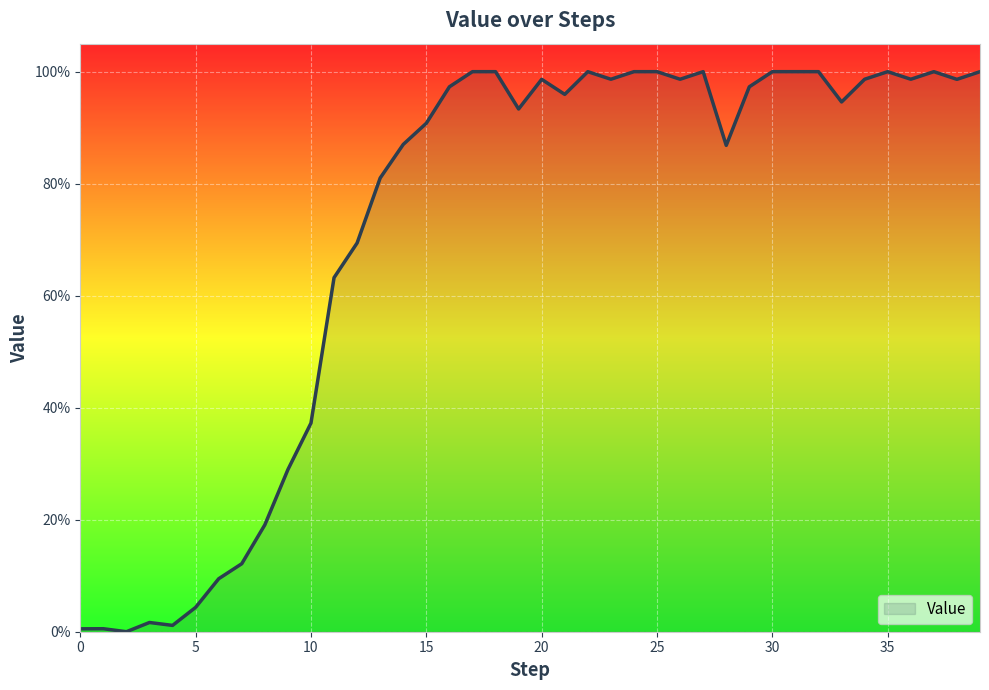

What is the difference between the second highest and second lowest values?

1.0